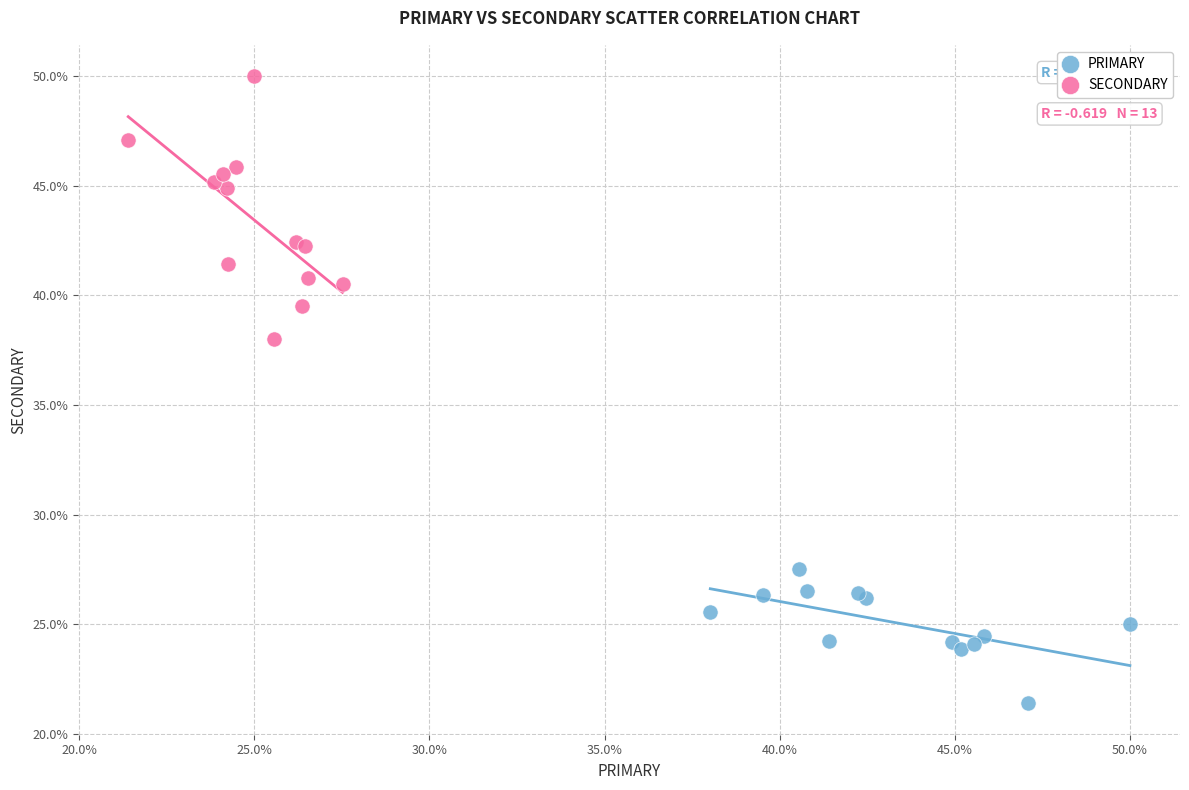

Which series has the widest spread of Y values?

SECONDARY